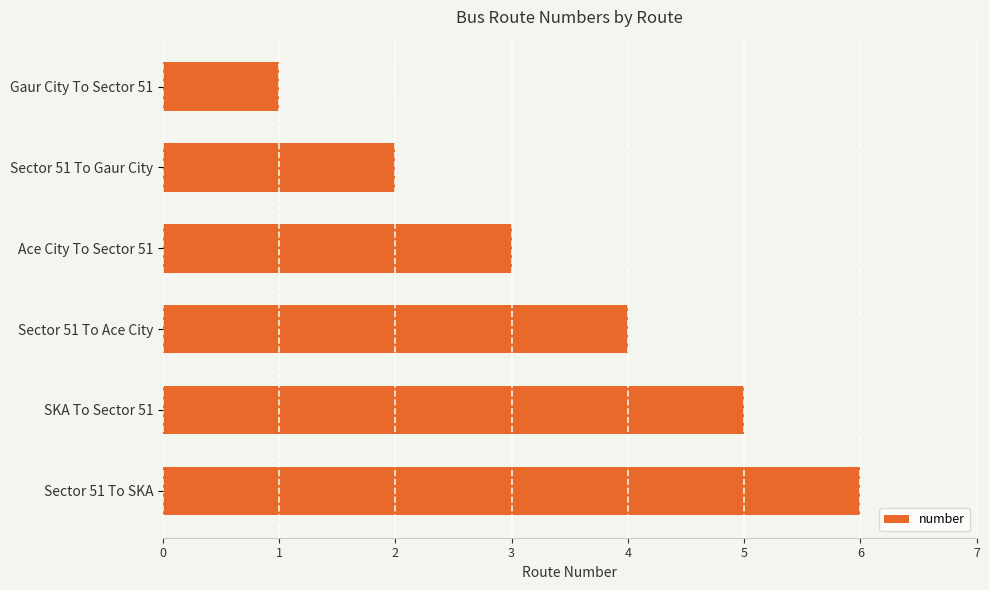

The chart shows a value of 9 at SKA To Sector 51. True or false?

False